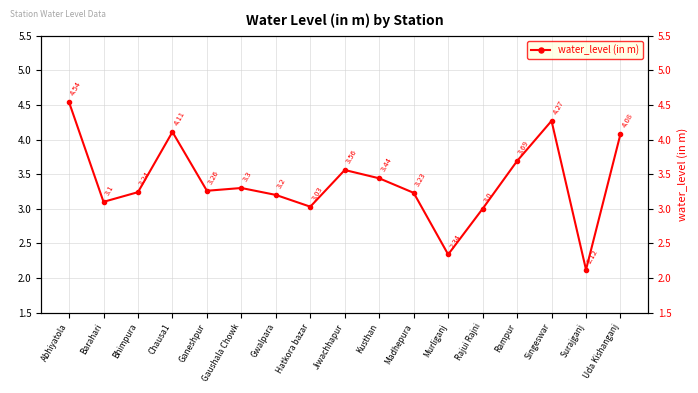

The chart shows a value of 3.3 at Gaushala Chowk. True or false?

True